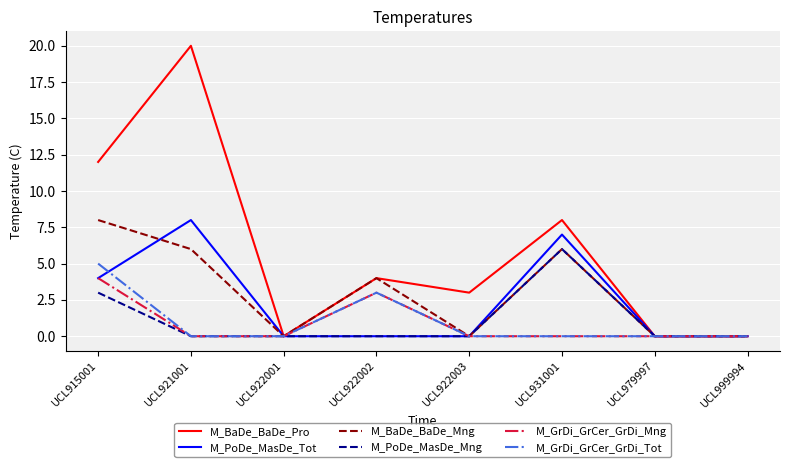

Which series has the largest total across all categories?

M_BaDe_BaDe_Pro